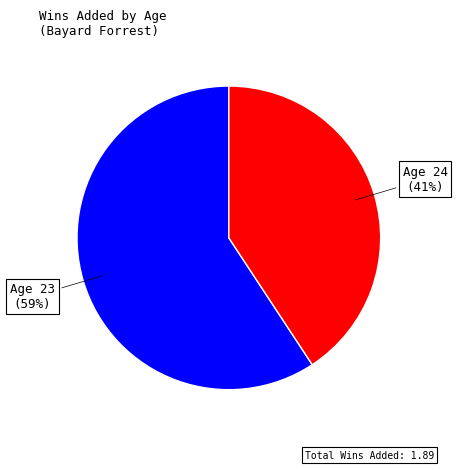

To the nearest percent, what is the average slice percentage?

50%